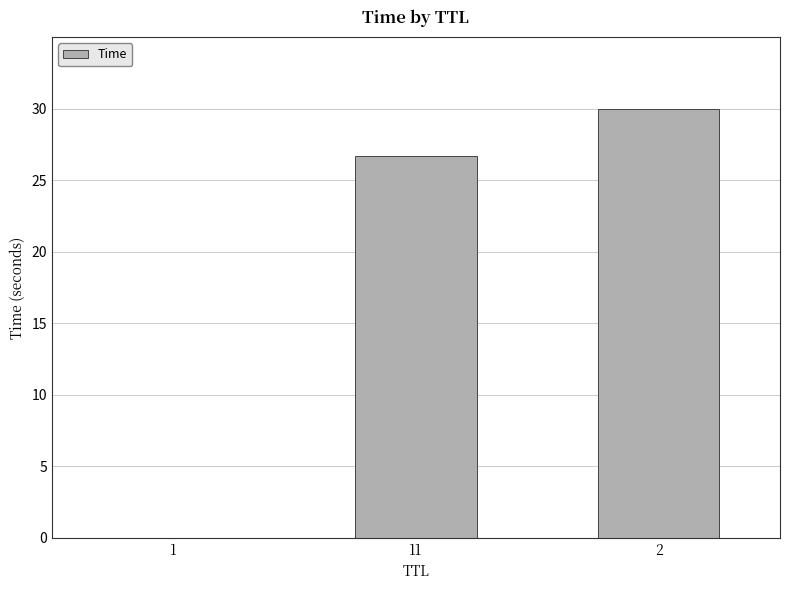

What value does the data have at 2?

30.0